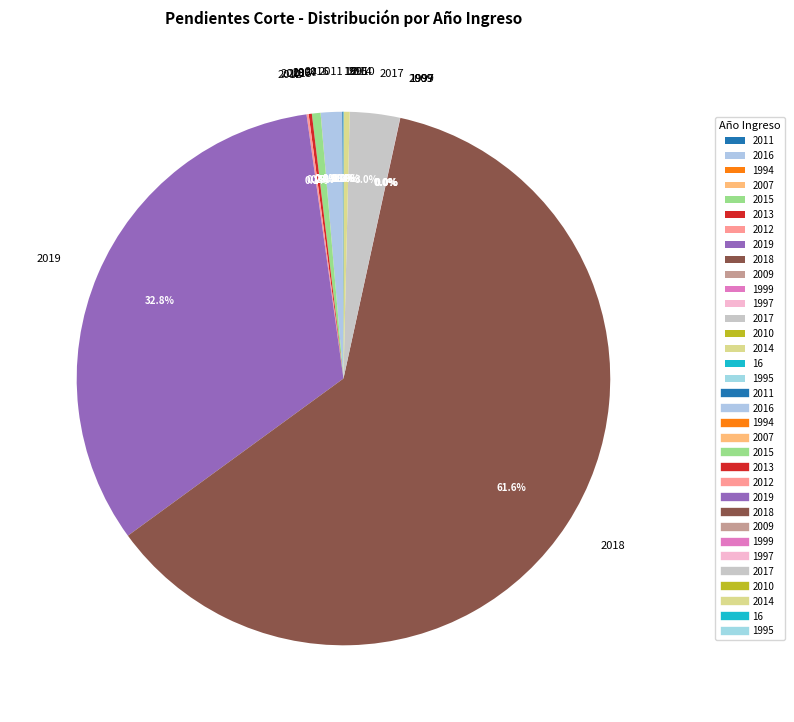

Does 2018 represent more than half of the total?

Yes